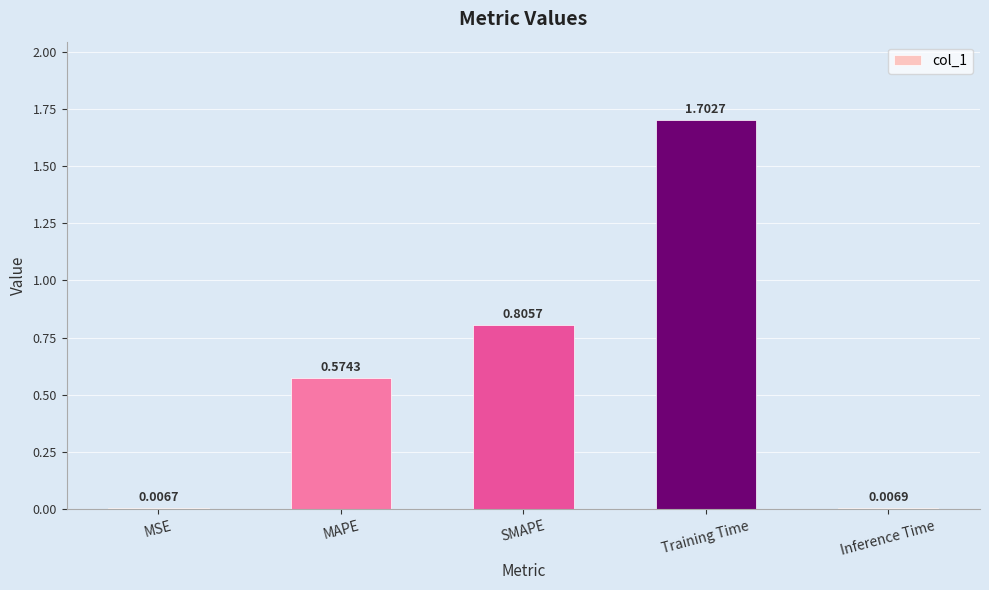

Rank the categories by value from lowest to highest.

MSE, Inference Time, MAPE, SMAPE, Training Time